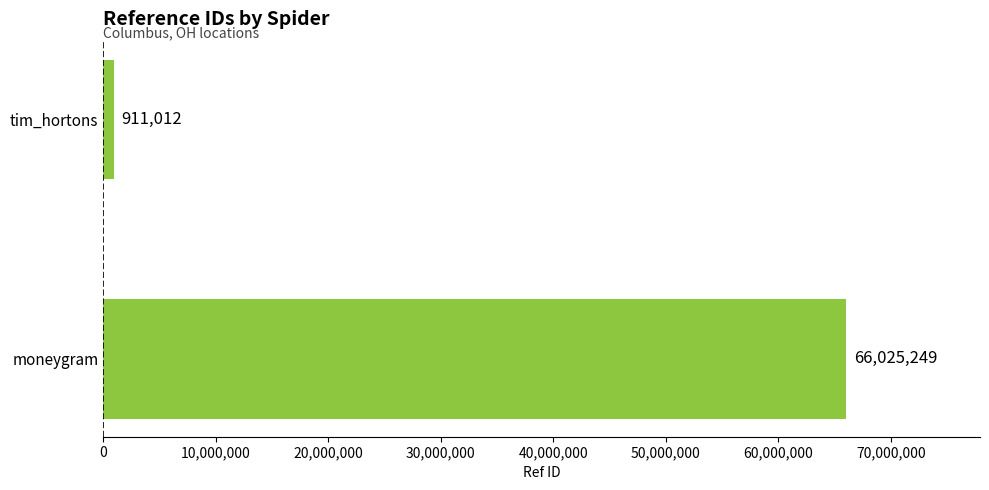

What is the change in value from moneygram to tim_hortons?

-65114237